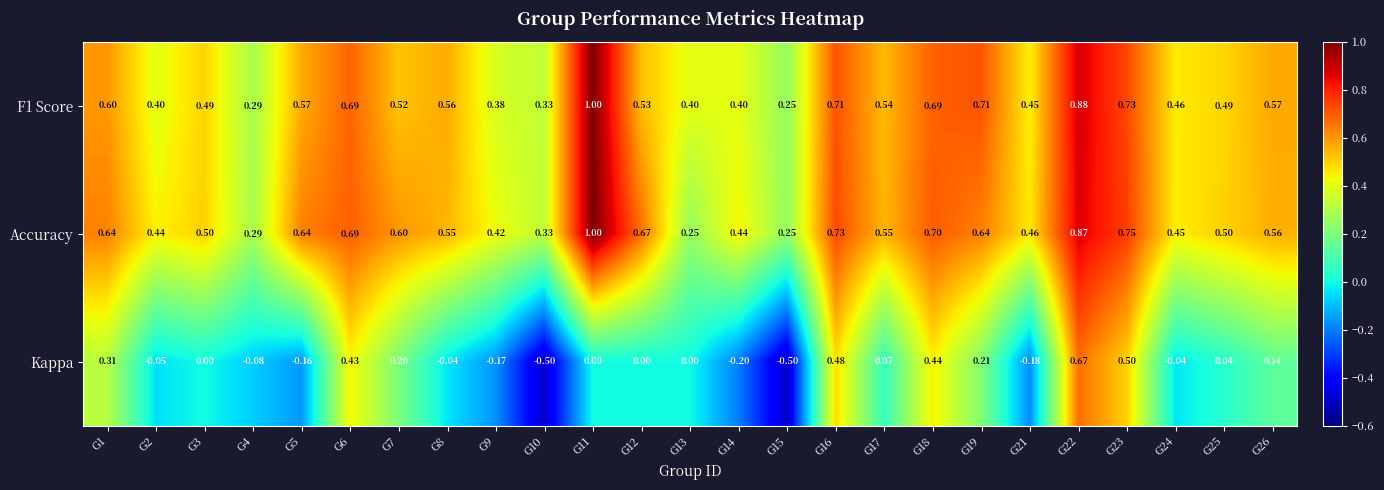

At how many categories does at least one series exceed 0?

25